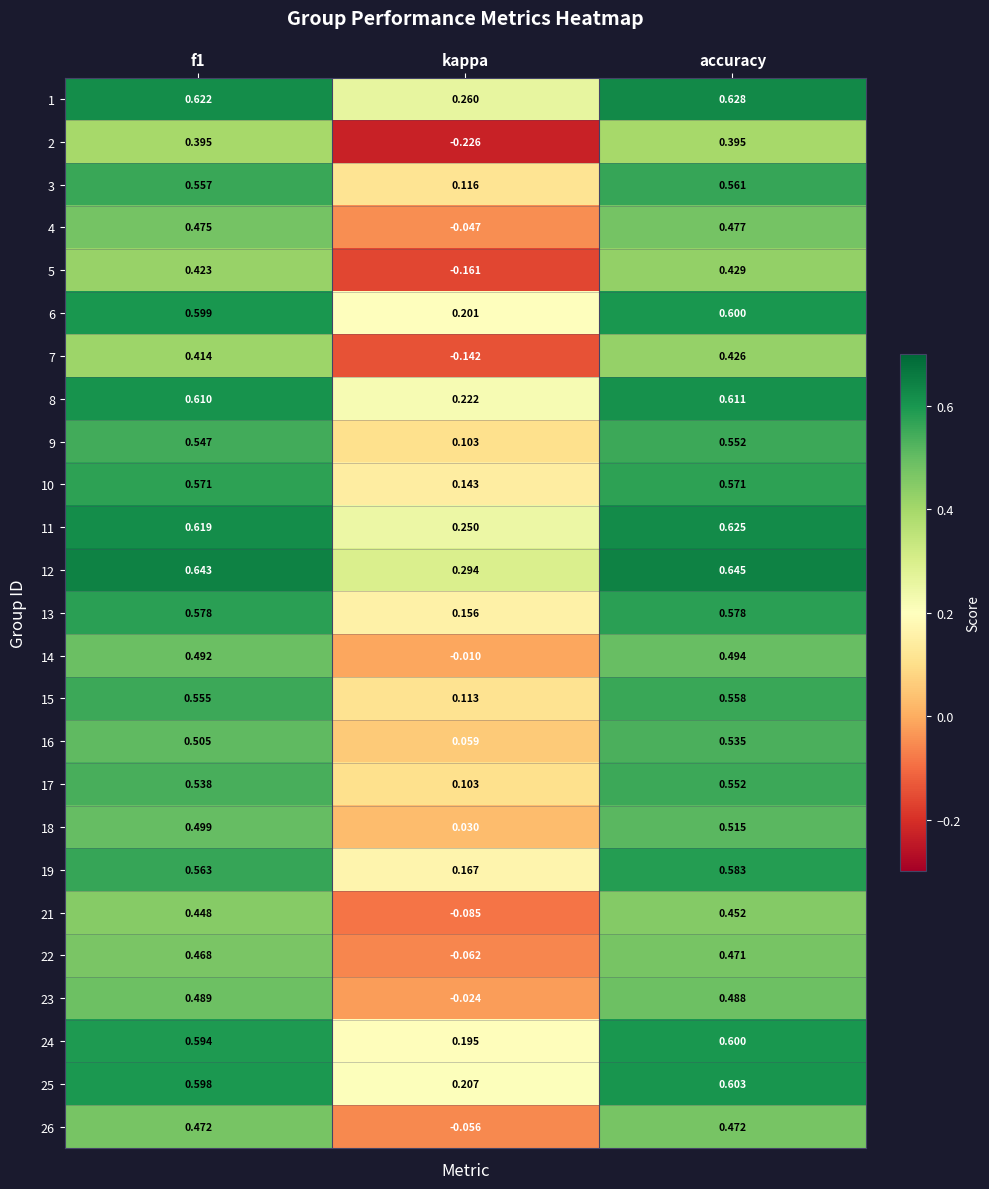

At how many categories does at least one series exceed 0?

3